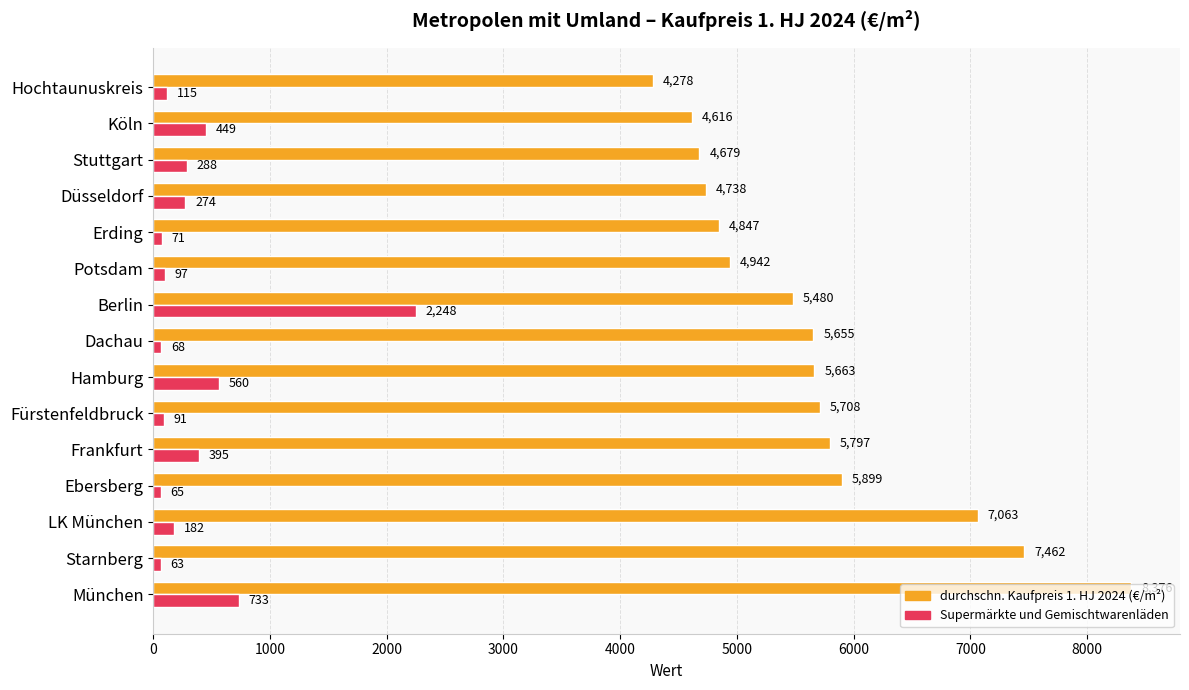

What is the difference between the second highest and minimum values in the Supermärkte und Gemischtwarenläden series?

670